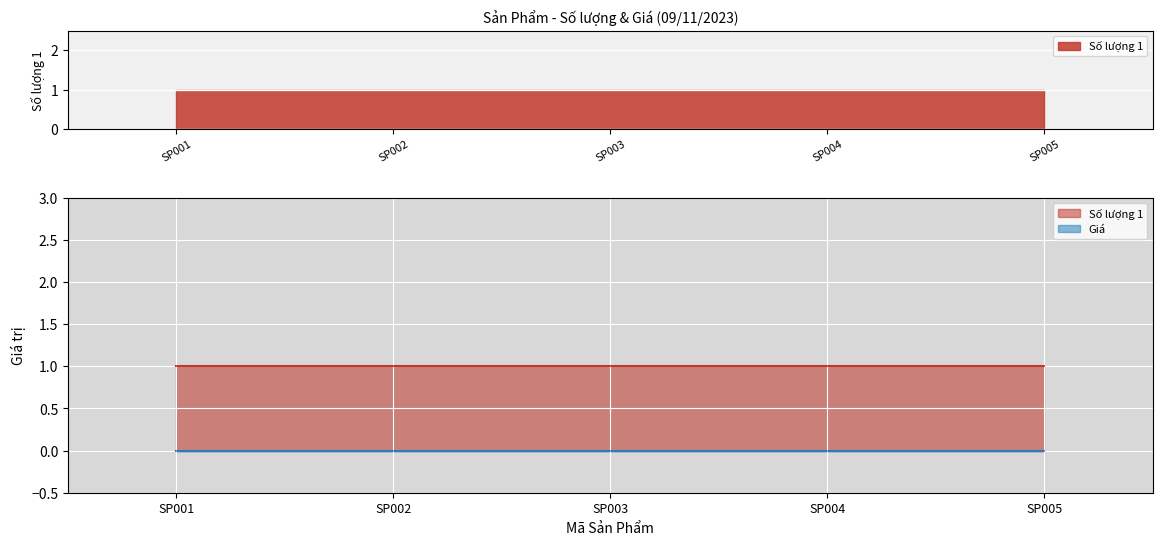

Which series changed the most between SP002 and SP003?

Số lượng 1